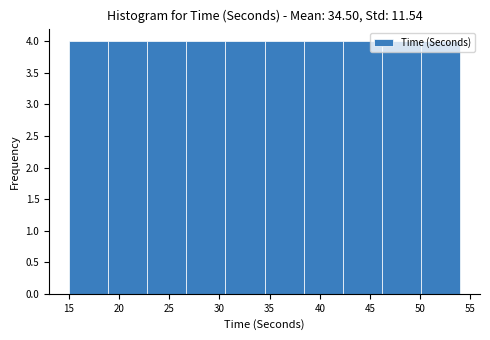

Reading left to right, list every bar in this chart as the range it spans on the x-axis followed by its height. Neither the bar edges nor the heights are printed on the chart, so give them approximately, as read against the axes.

15.0 to 18.9: 4
18.9 to 22.8: 4
22.8 to 26.7: 4
26.7 to 30.6: 4
30.6 to 34.5: 4
34.5 to 38.4: 4
38.4 to 42.3: 4
42.3 to 46.2: 4
46.2 to 50.1: 4
50.1 to 54.0: 4